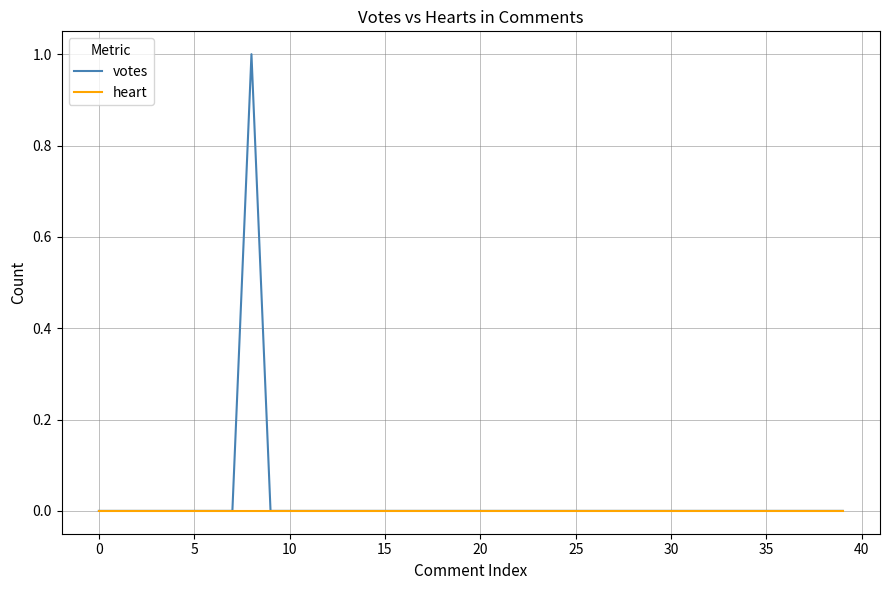

Rank the series by their maximum value, from highest to lowest.

votes, heart